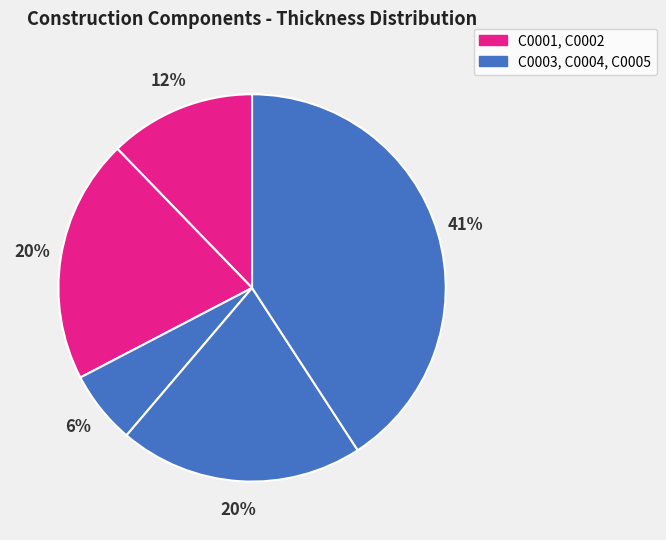

Rank the categories by value from lowest to highest.

C0003, C0001, C0002, C0004, C0005